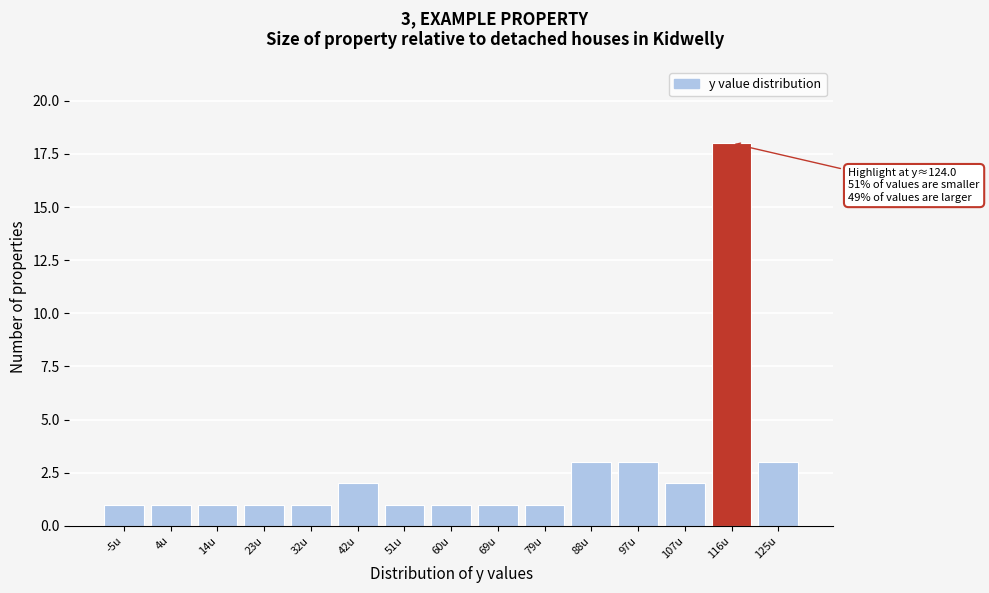

Reading left to right, transcribe all the data shown in this chart.

1	1	1	1	1	2	1	1	1	1	3	3	2	18	3